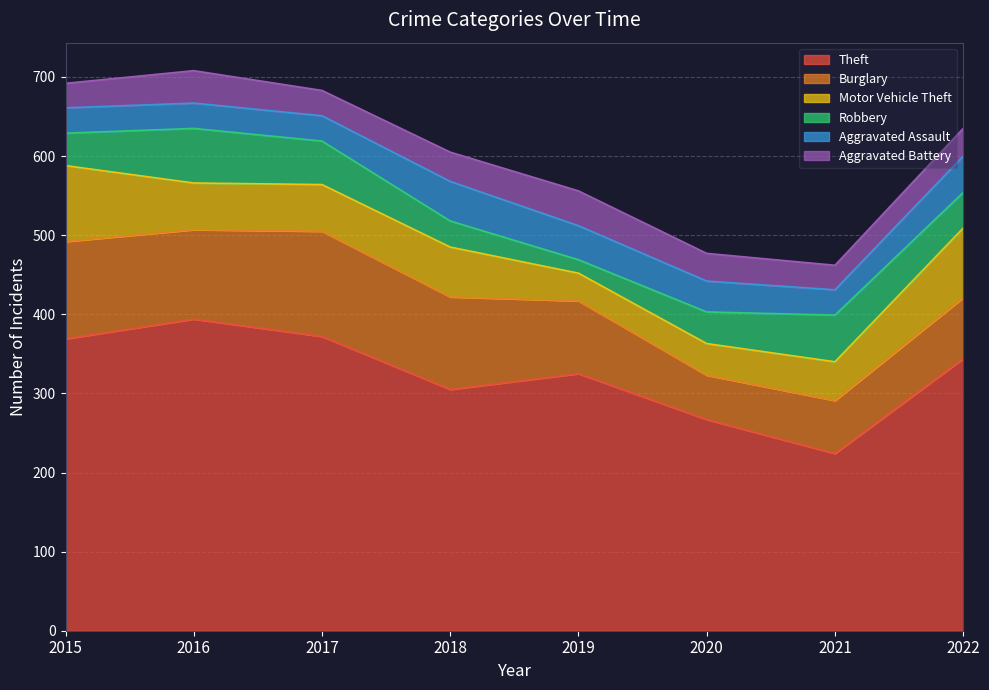

Which series changed the most between 2018 and 2021?

Theft